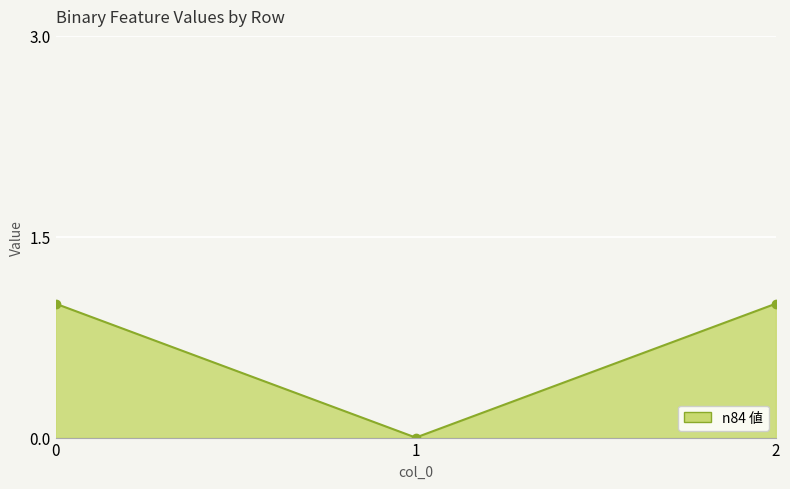

What is the ratio of the value at 0 to the value at 2?

1.0